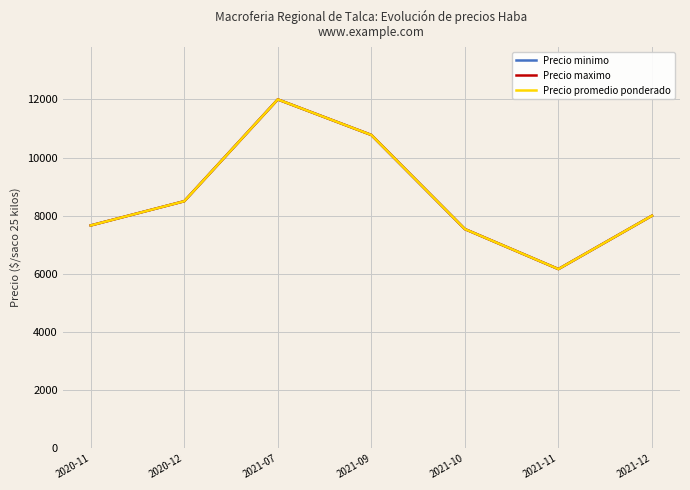

Reading left to right, extract all data points from this chart.

Precio minimo: 7667	8500	12000	10778	7542	6167	8000
Precio maximo: 7667	8500	12000	10778	7542	6167	8000
Precio promedio ponderado: 7667	8500	12000	10778	7542	6167	8000